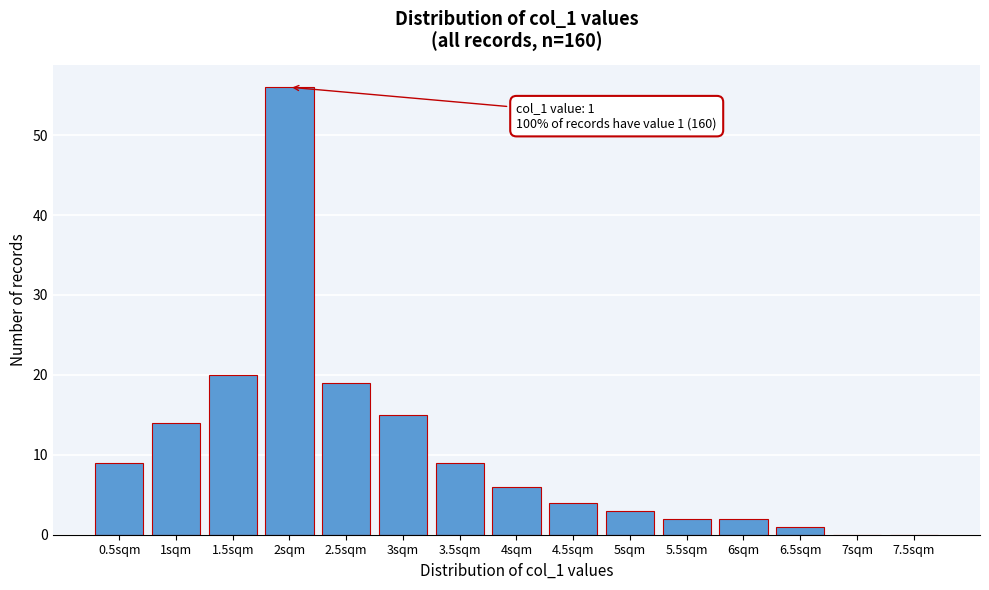

Reading left to right, extract all data points from this chart.

0.5sqm=9	1sqm=14	1.5sqm=20	2sqm=56	2.5sqm=19	3sqm=15	3.5sqm=9	4sqm=6	4.5sqm=4	5sqm=3	5.5sqm=2	6sqm=2	6.5sqm=1	7sqm=0	7.5sqm=0